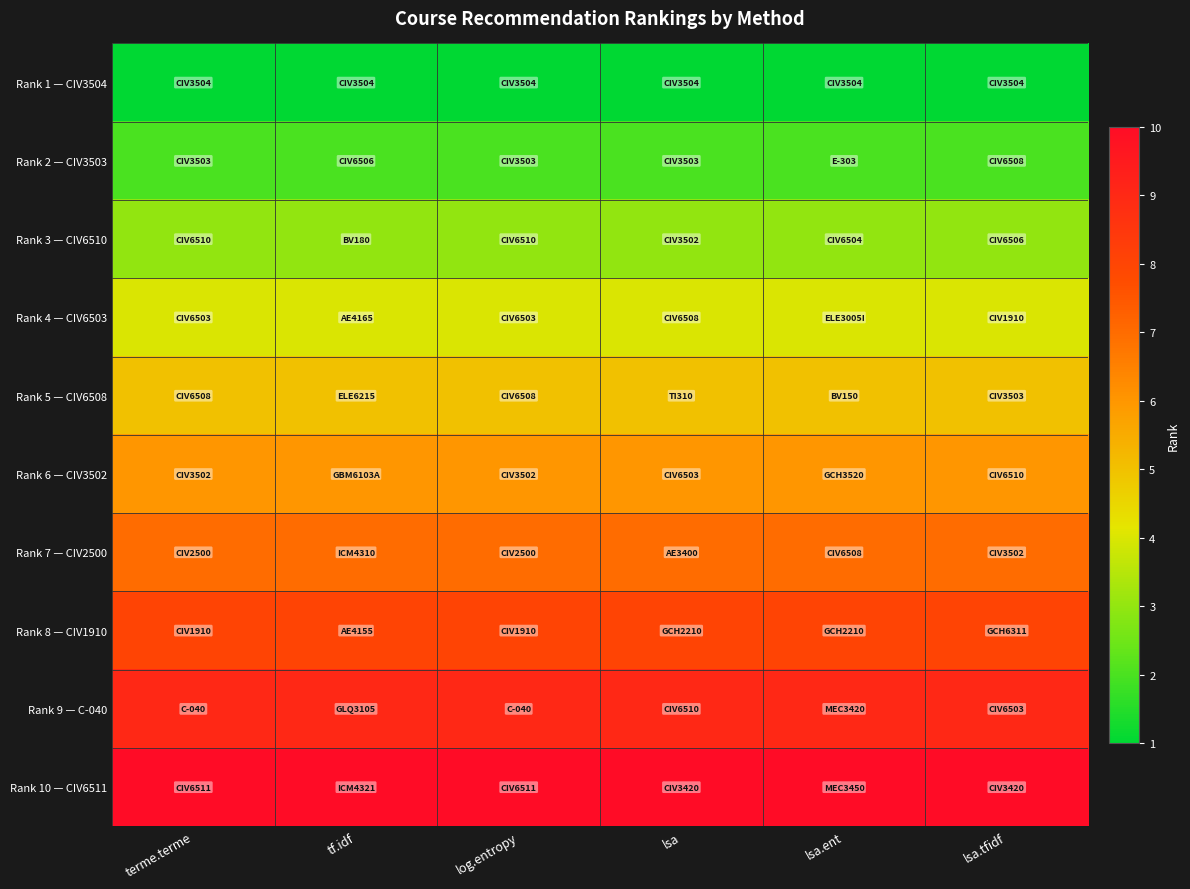

Reading right to left, what are all the values shown in this chart?

Rank 1 — CIV3504: lsa.tfidf=1	lsa.ent=1	lsa=1	log.entropy=1	tf.idf=1	terme.terme=1
Rank 2 — CIV3503: lsa.tfidf=2	lsa.ent=2	lsa=2	log.entropy=2	tf.idf=2	terme.terme=2
Rank 3 — CIV6510: lsa.tfidf=3	lsa.ent=3	lsa=3	log.entropy=3	tf.idf=3	terme.terme=3
Rank 4 — CIV6503: lsa.tfidf=4	lsa.ent=4	lsa=4	log.entropy=4	tf.idf=4	terme.terme=4
Rank 5 — CIV6508: lsa.tfidf=5	lsa.ent=5	lsa=5	log.entropy=5	tf.idf=5	terme.terme=5
Rank 6 — CIV3502: lsa.tfidf=6	lsa.ent=6	lsa=6	log.entropy=6	tf.idf=6	terme.terme=6
Rank 7 — CIV2500: lsa.tfidf=7	lsa.ent=7	lsa=7	log.entropy=7	tf.idf=7	terme.terme=7
Rank 8 — CIV1910: lsa.tfidf=8	lsa.ent=8	lsa=8	log.entropy=8	tf.idf=8	terme.terme=8
Rank 9 — C-040: lsa.tfidf=9	lsa.ent=9	lsa=9	log.entropy=9	tf.idf=9	terme.terme=9
Rank 10 — CIV6511: lsa.tfidf=10	lsa.ent=10	lsa=10	log.entropy=10	tf.idf=10	terme.terme=10